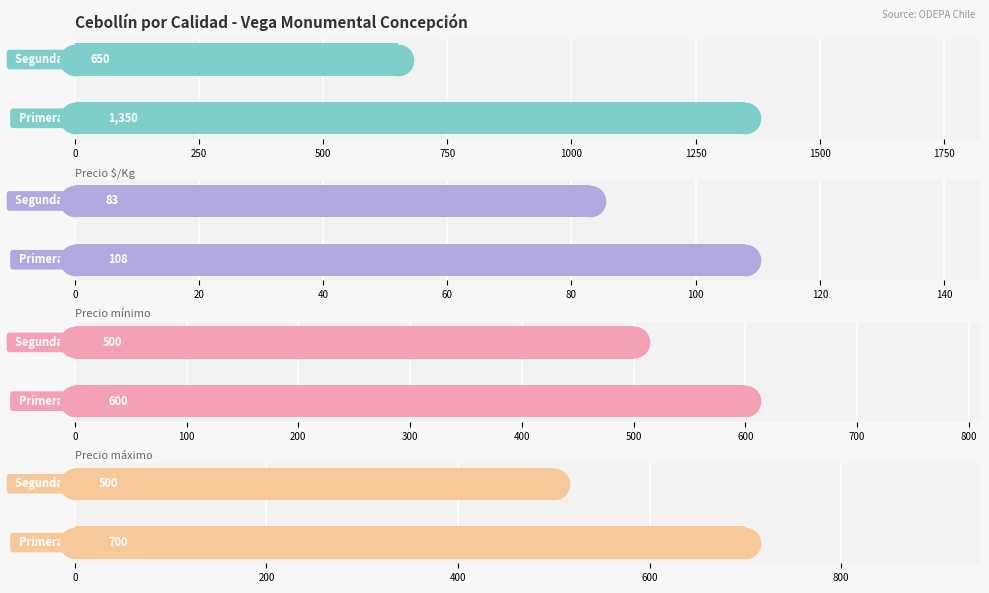

What is the lowest value of the Precio mínimo series?

500